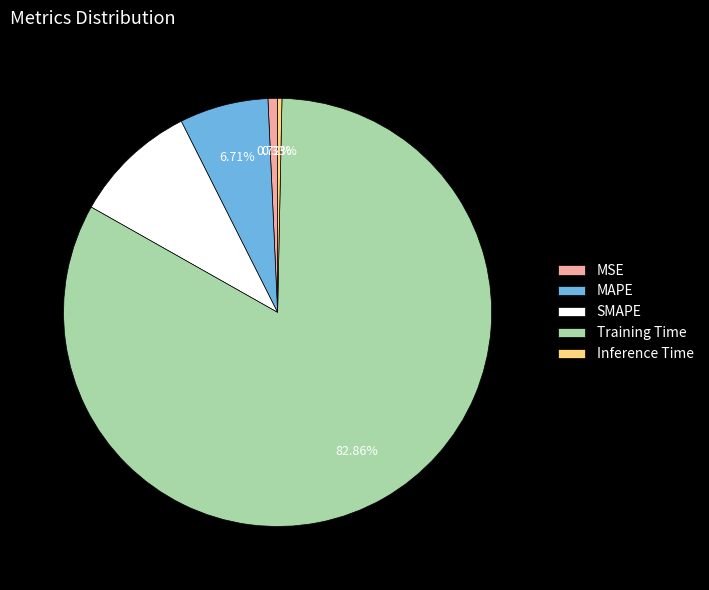

To the nearest percent, what is the difference between the SMAPE and Inference Time slice percentages?

9%